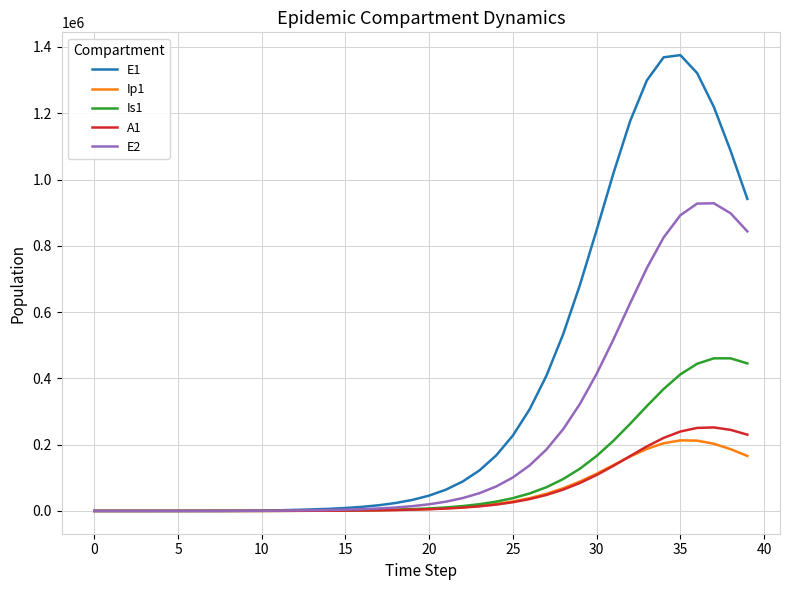

Does the chart display data point markers on the line(s)?

No